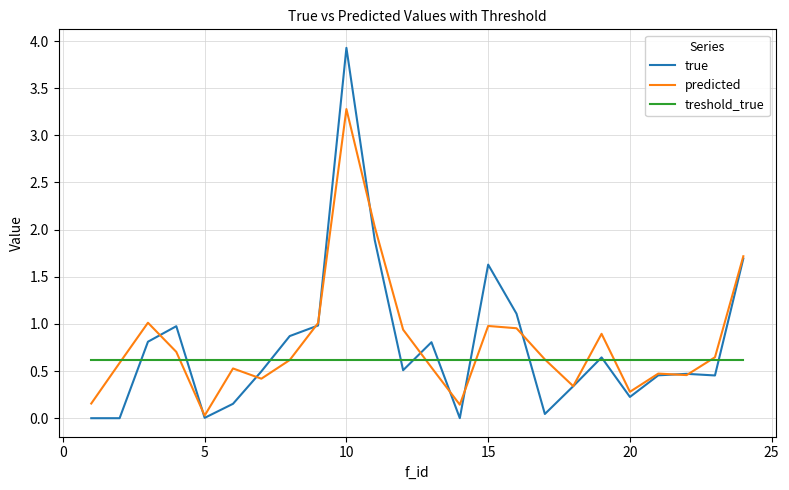

Rank the series by their maximum value, from highest to lowest.

true, predicted, treshold_true